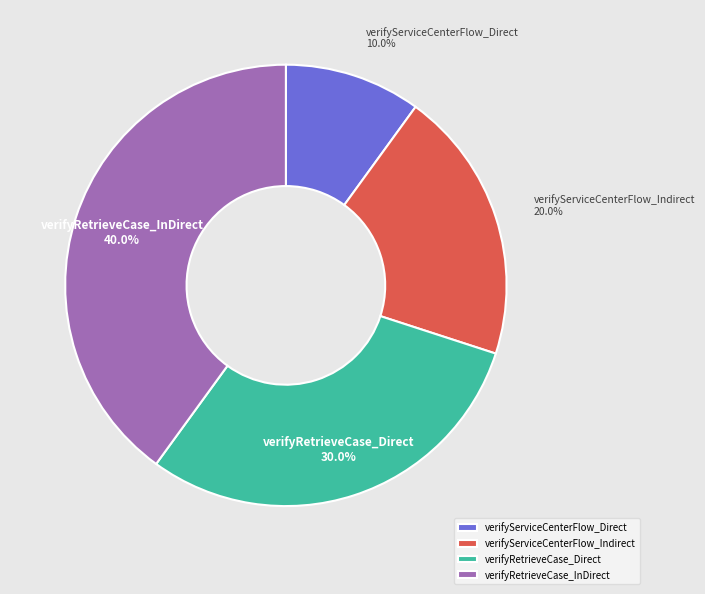

Is there a majority slice in this chart?

No